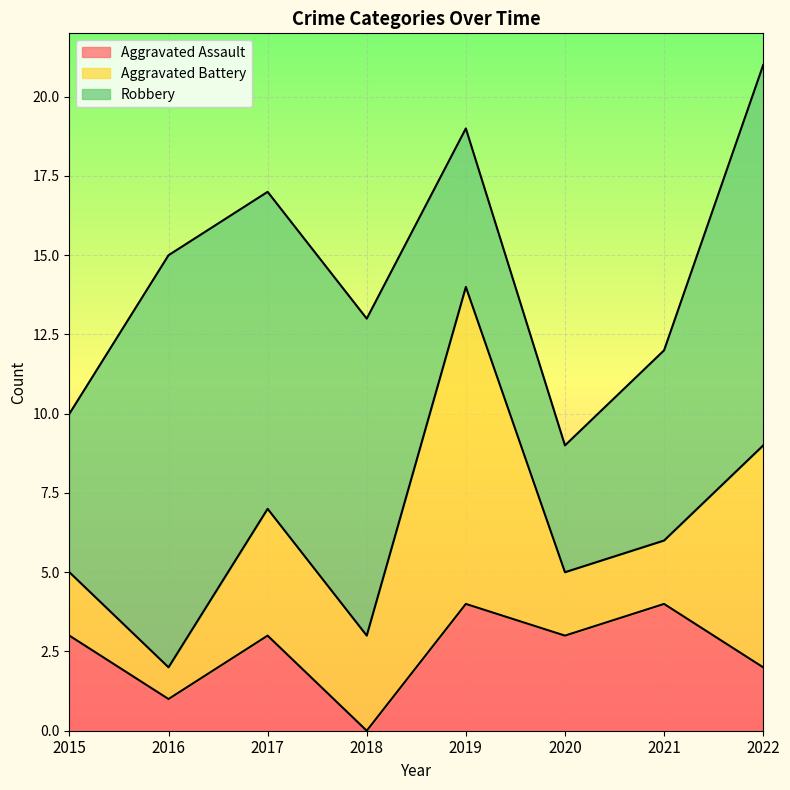

How many intersections are there between Aggravated Battery and Robbery?

2